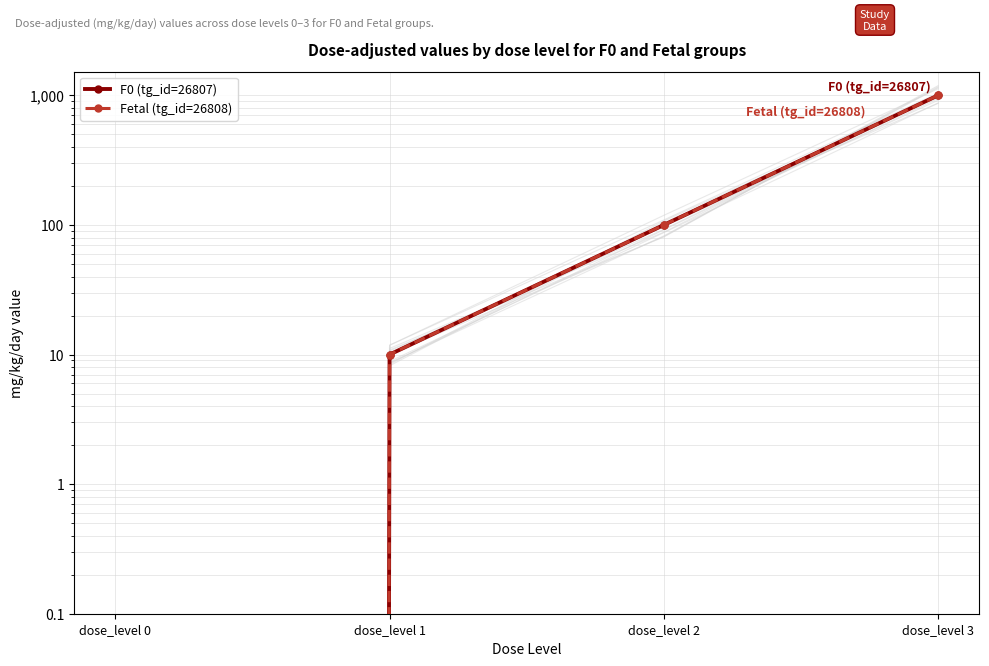

Which label corresponds to the largest value in the chart?

dose_level 3